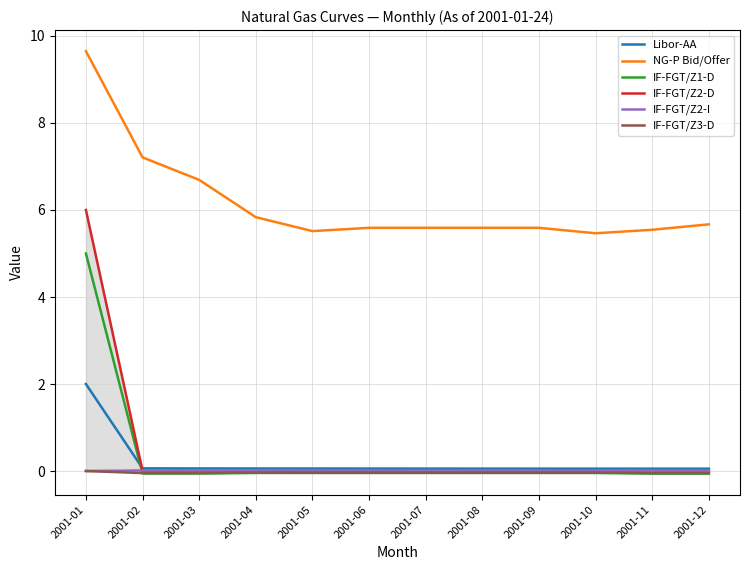

True or false: IF-FGT/Z2-I has more than 2 interior local peaks.

False